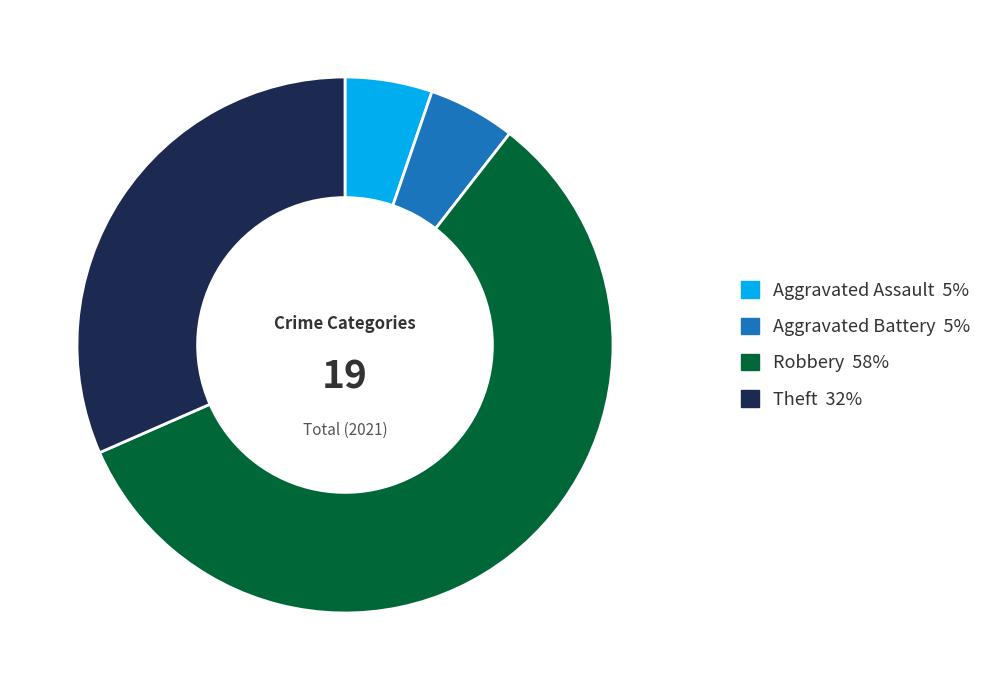

Is there any slice that represents more than half of the pie?

Yes